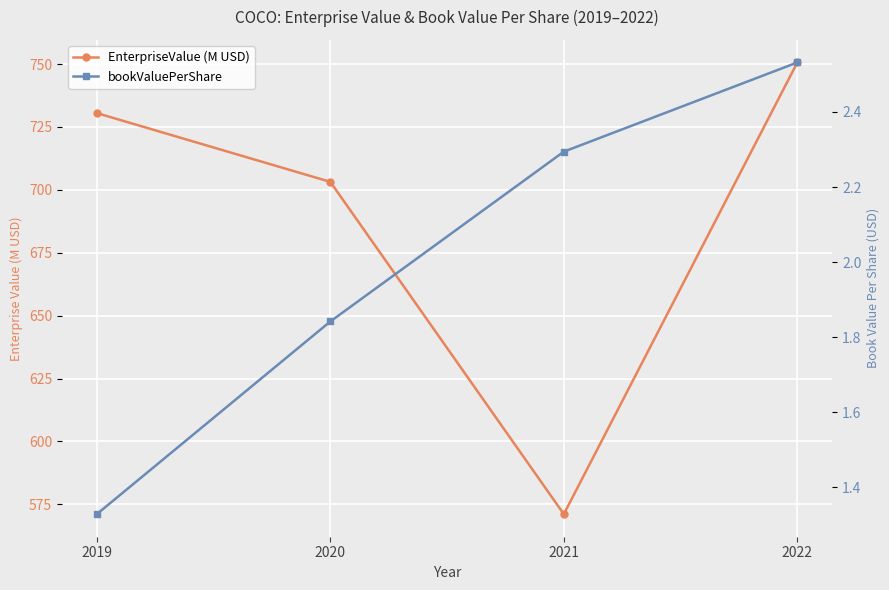

True or false: EnterpriseValue (M USD) has more than 1 points higher than both neighbors.

False